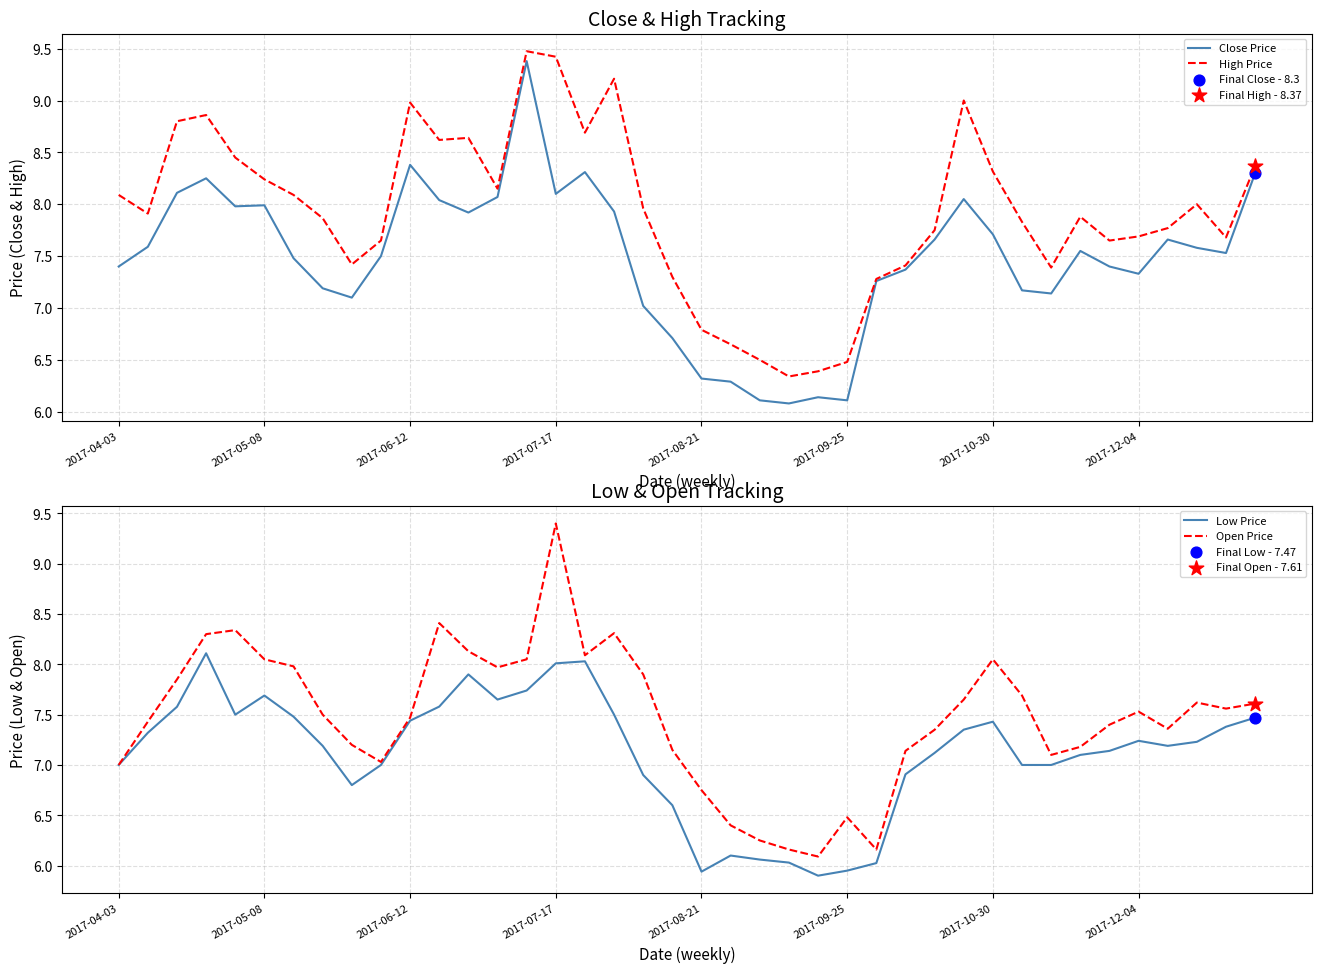

Which series has the widest spread of Y values?

Open Price